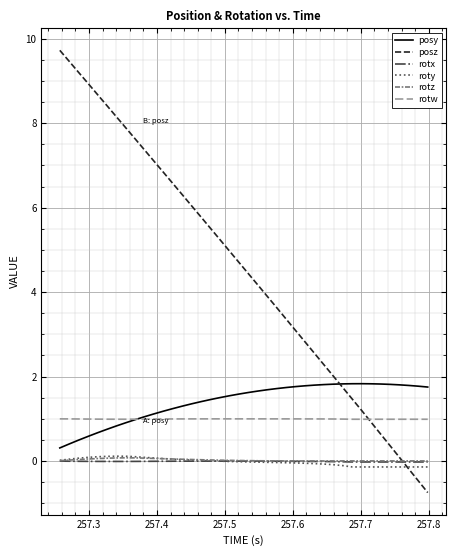

Which series has the largest total across all categories?

posz